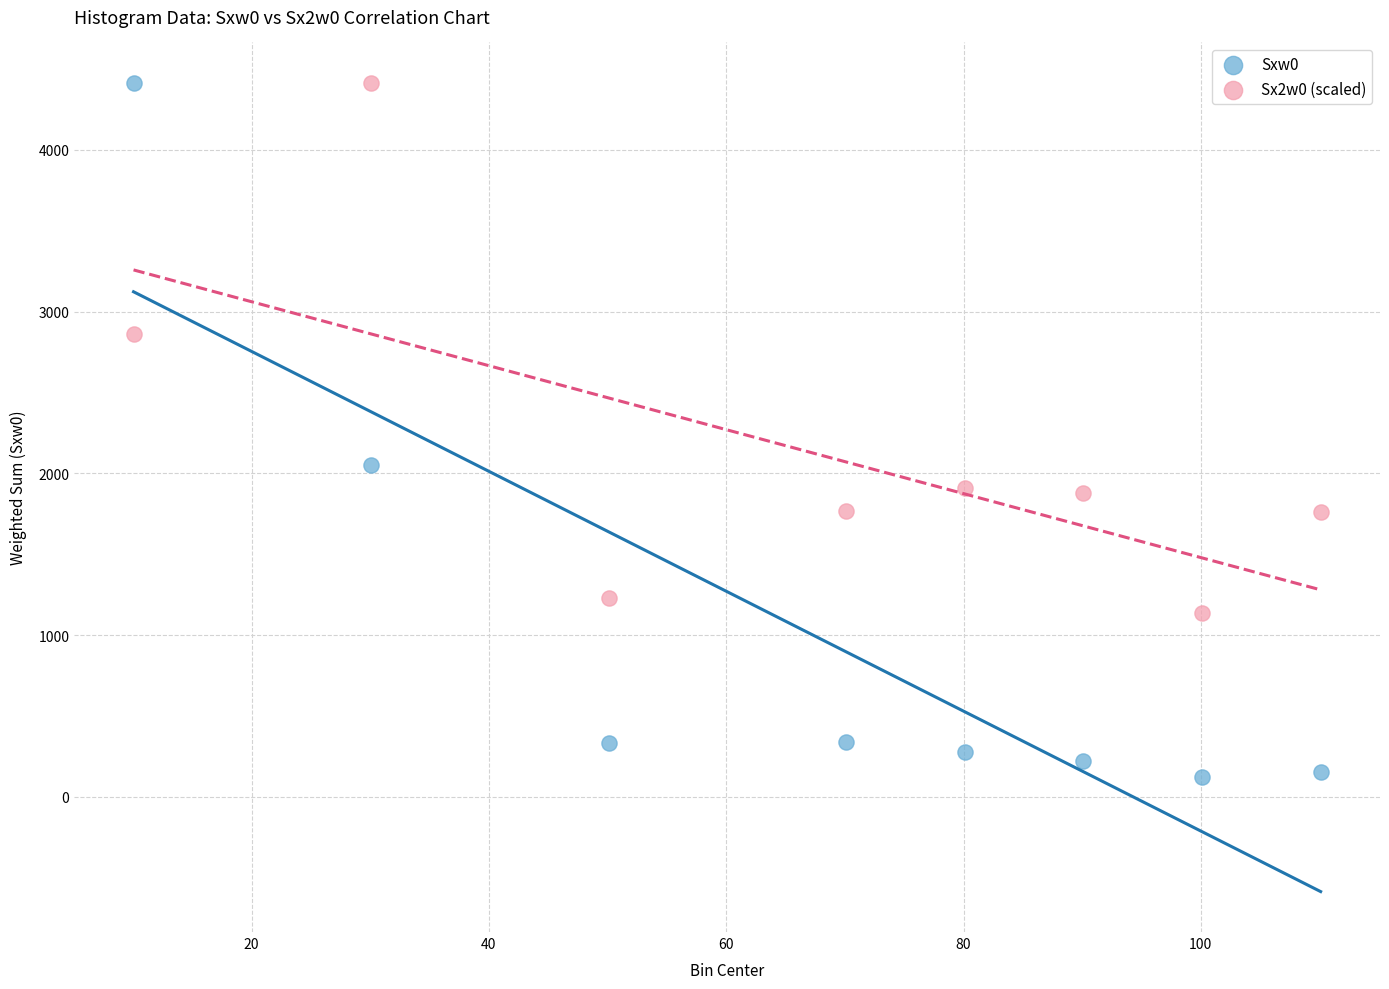

Across all data points, what is the range of Y values (max minus min)?

4292.0